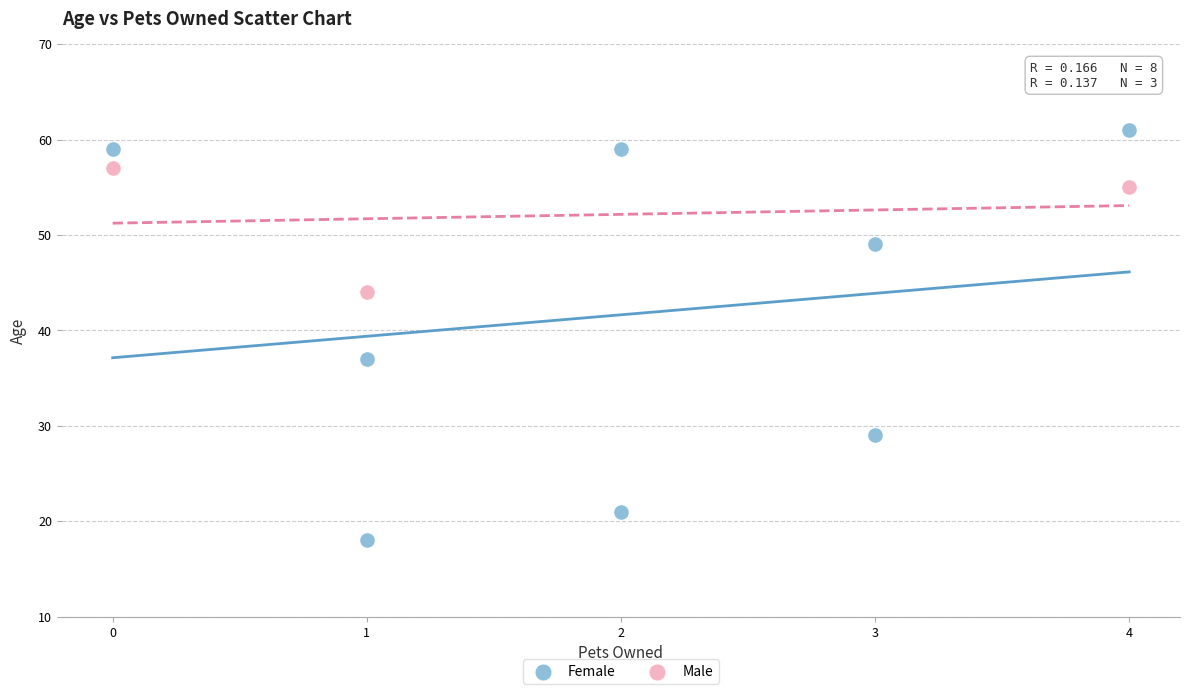

Which series reaches the minimum Y coordinate?

Female